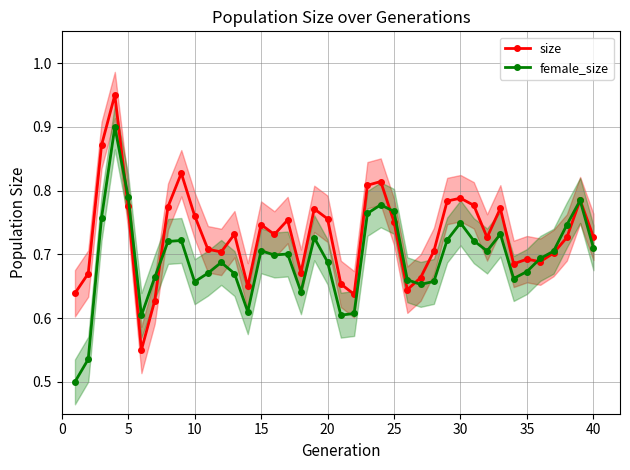

Is the value of size at 30 greater than the value of female_size at 10?

Yes